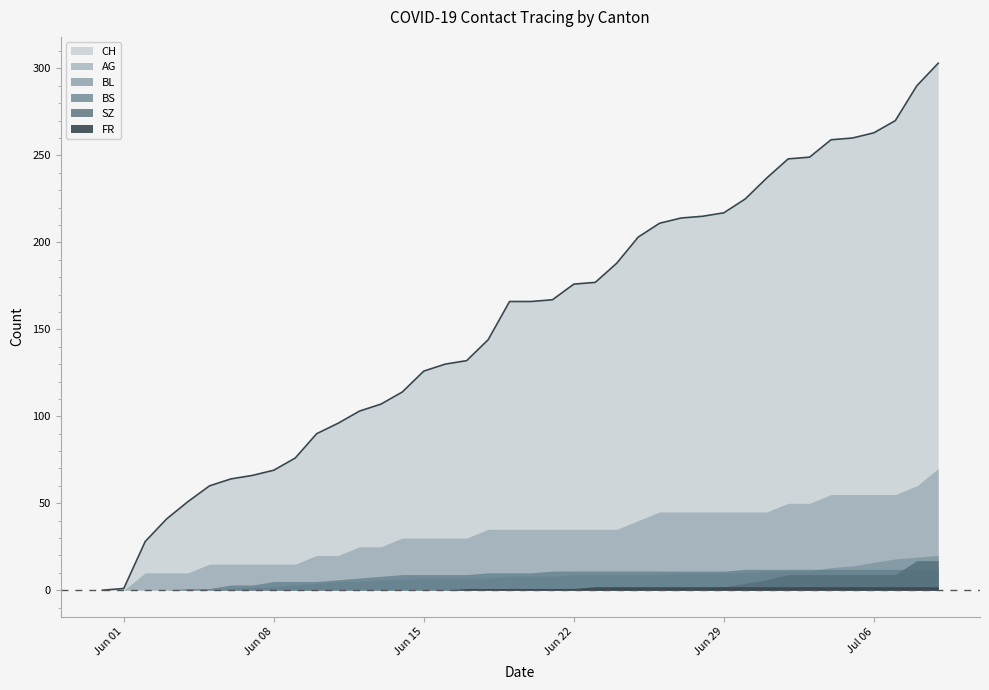

How many data points in FR are above 1?

17